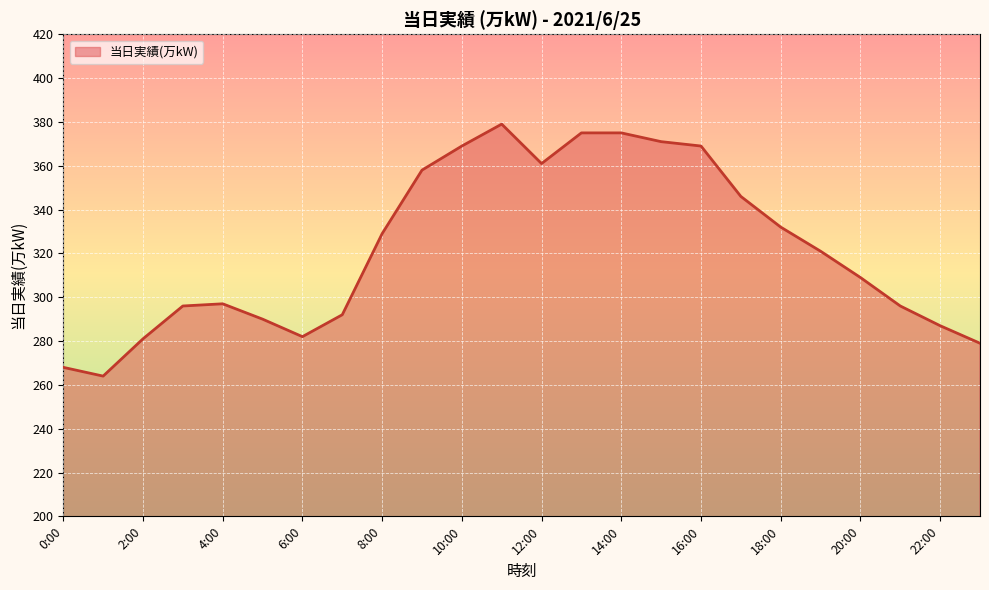

How many values are below 321?

12